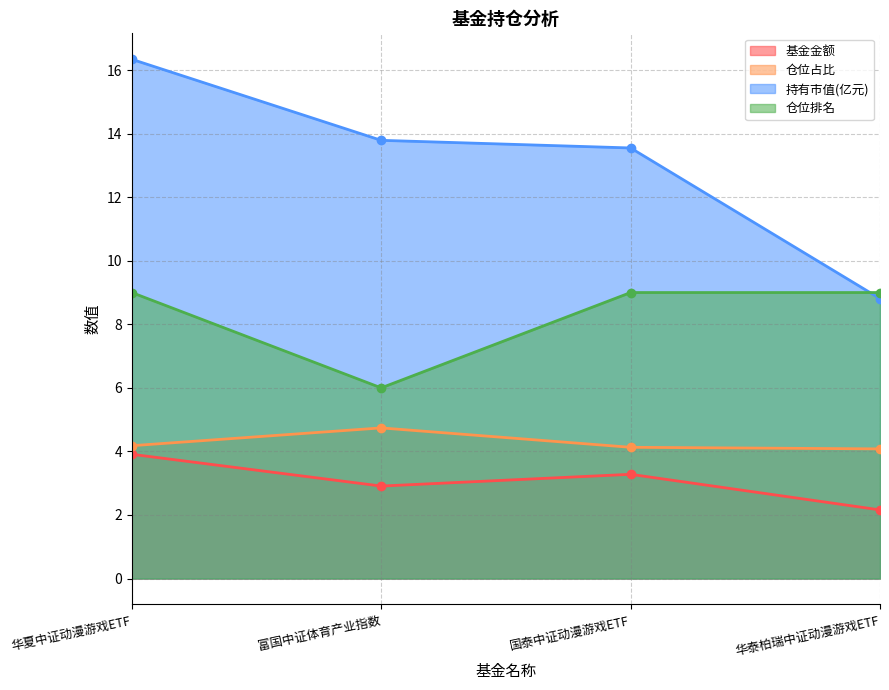

At which category does 股票总仓位 reach its first local valley?

富国中证体育产业指数